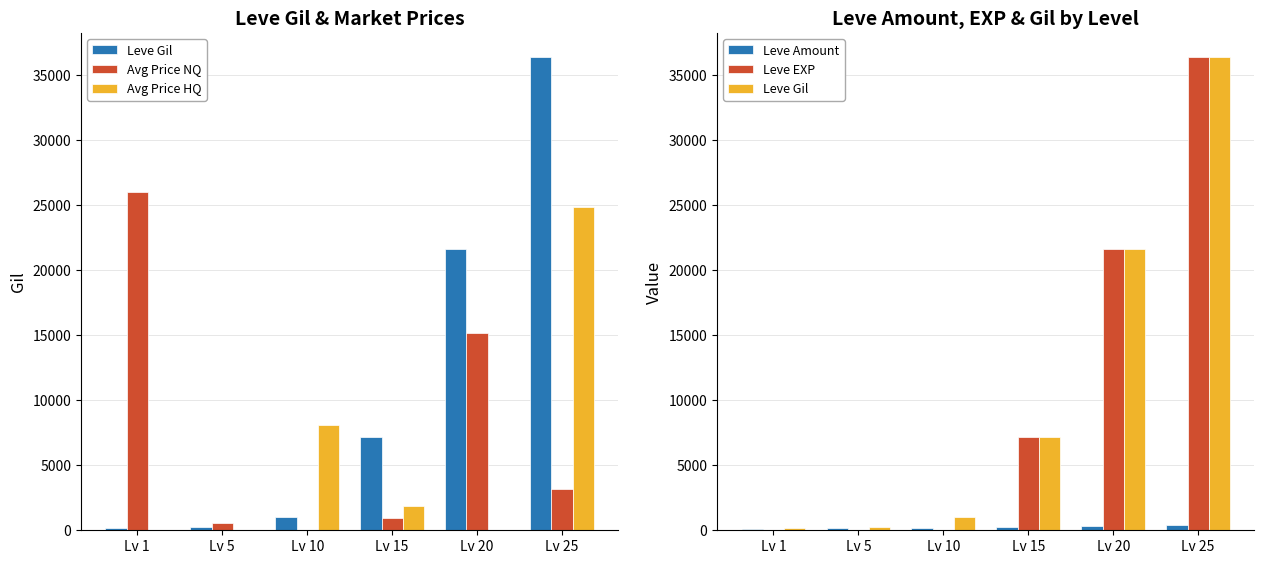

What is the sum of all Avg Price HQ values?

34734.9